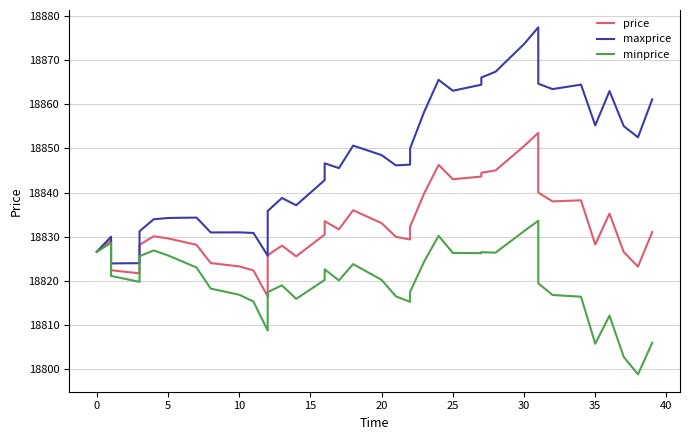

What is the sum of all minprice values?

752794.0